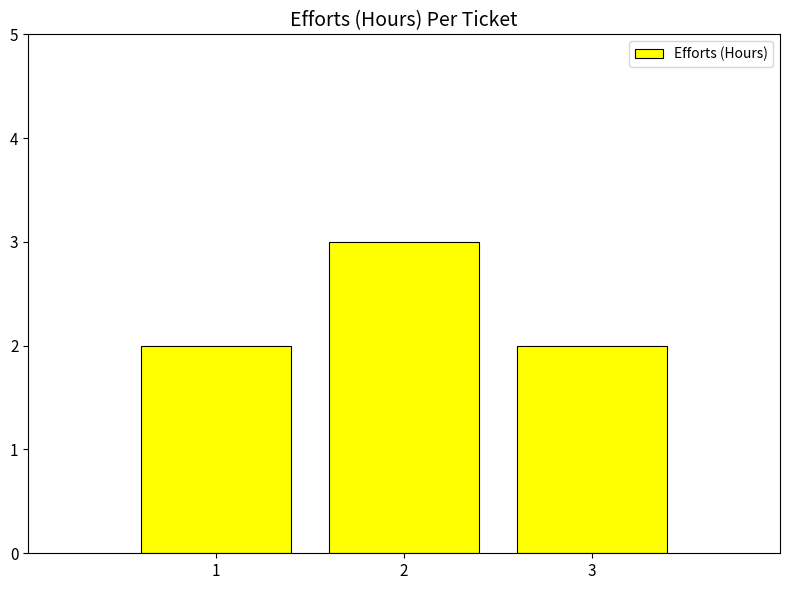

How many bars are there in total?

3